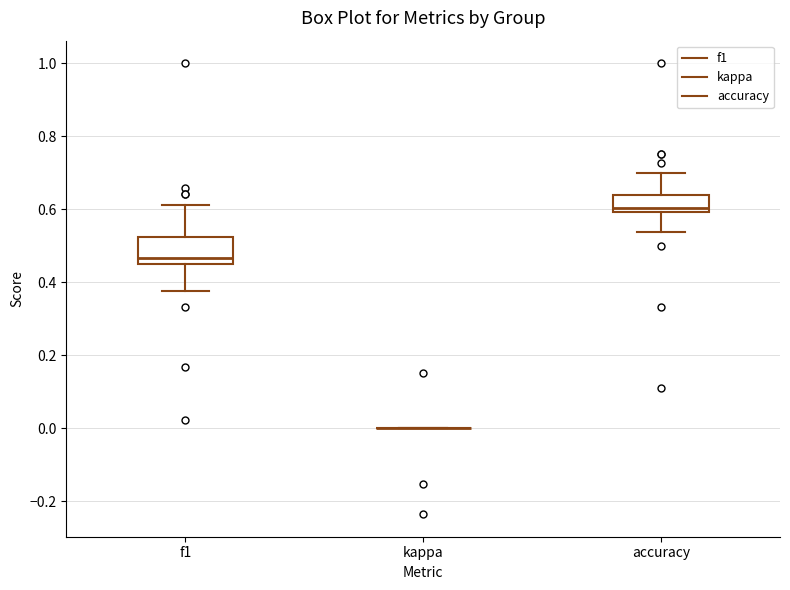

Reading left to right, transcribe this box plot: for each box, give where its median line is, the range the box spans, and where its two whiskers end, as read against the y-axis. The values are not printed on the chart, so give them approximately, as read against the axis.

f1: median 0.46 (just above the box's lower edge), box 0.46 to 0.52, whiskers 0.38 to 0.62
kappa: box collapsed to a line at 0.00, whiskers 0.00 to 0.00
accuracy: median 0.60 (just above the box's lower edge), box 0.60 to 0.64, whiskers 0.54 to 0.70